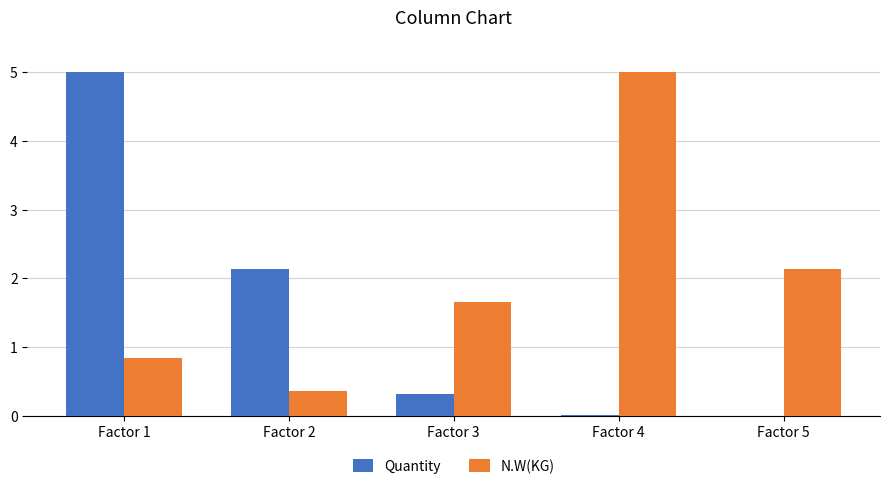

Read the Quantity value at Factor 1.

5.0